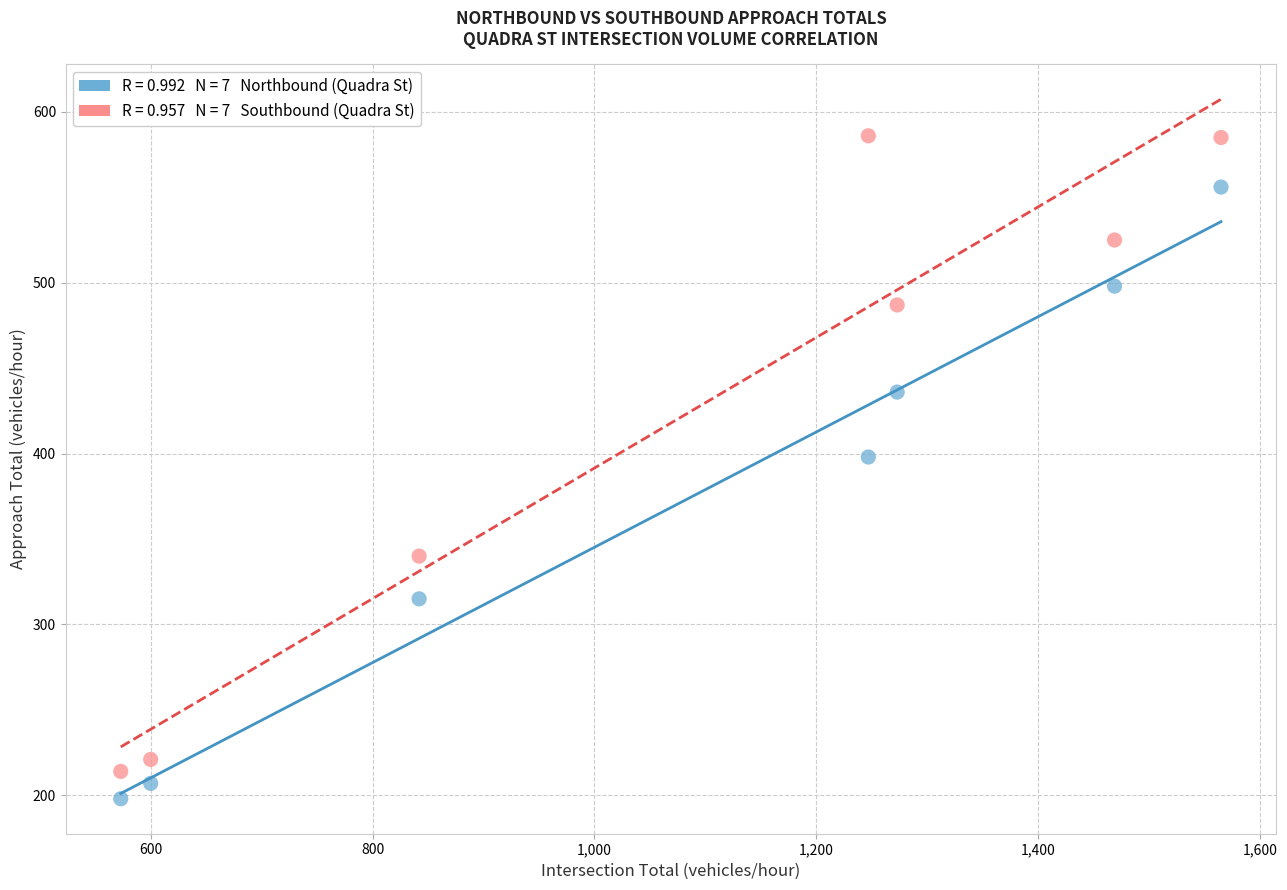

Across all data points, what is the range of Y values (max minus min)?

388